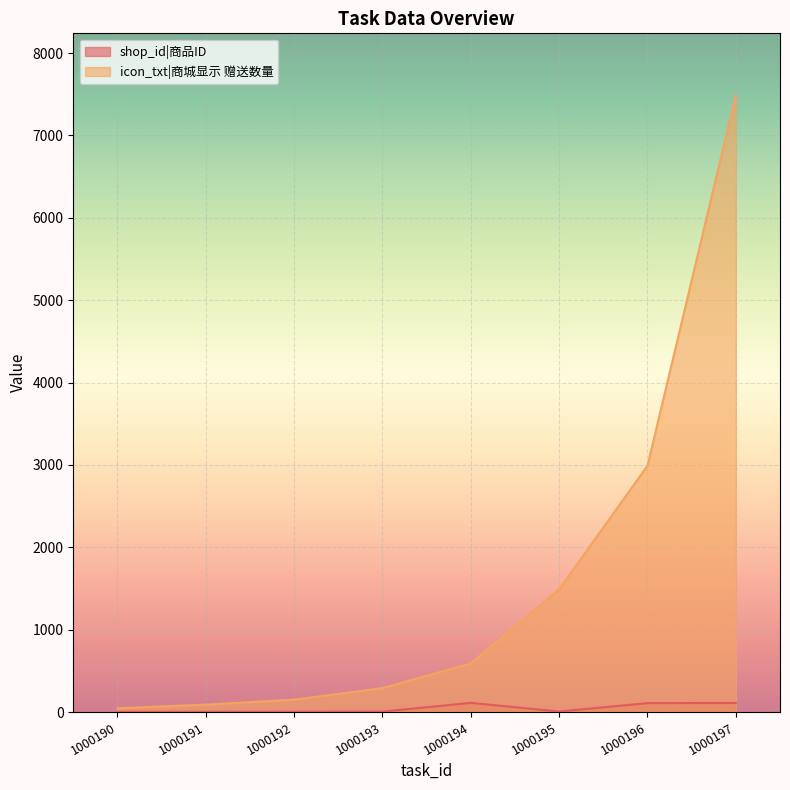

What value does the shop_id series have at 1000196, to the nearest 10?

110